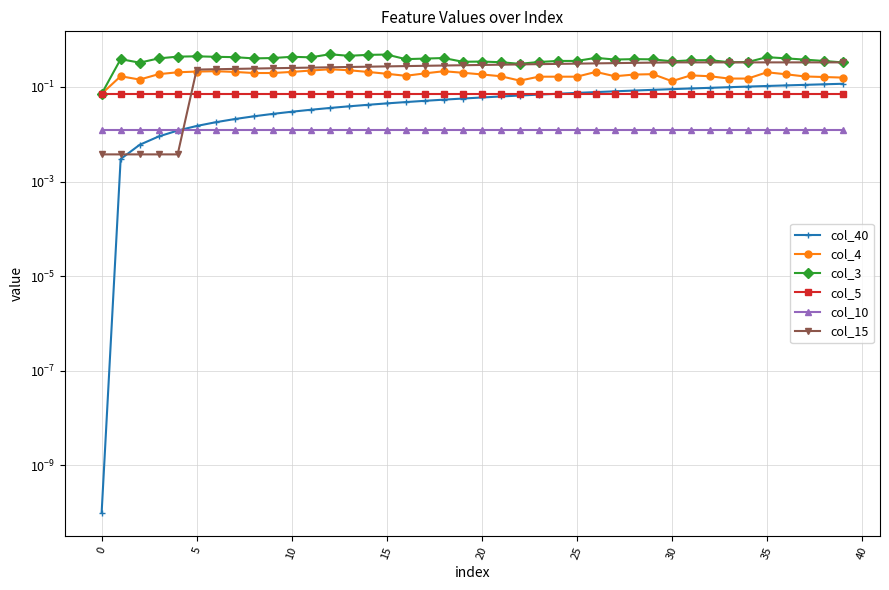

What is the label of the 10th point from the right?

30